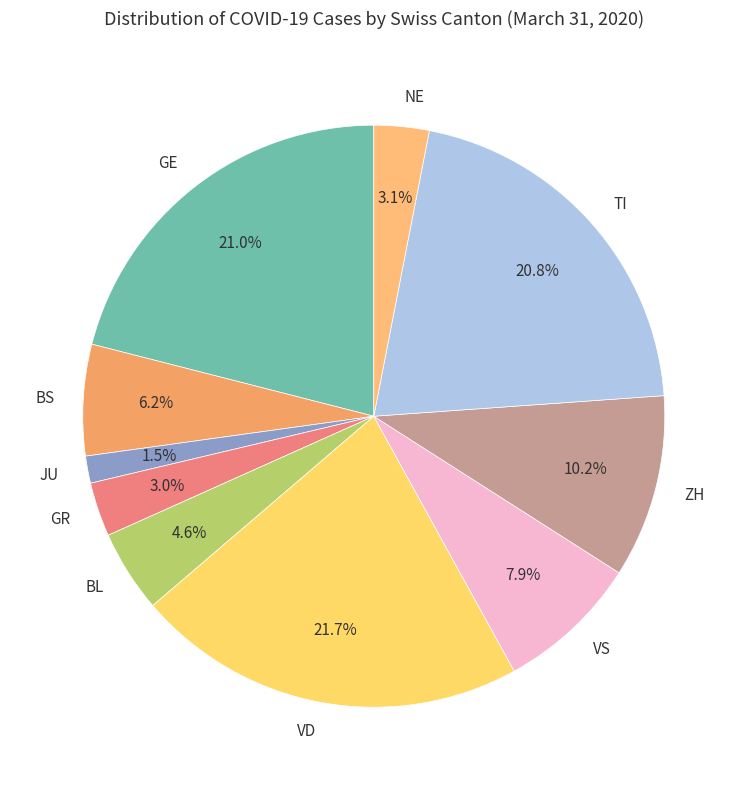

Which slice is the smallest?

JU